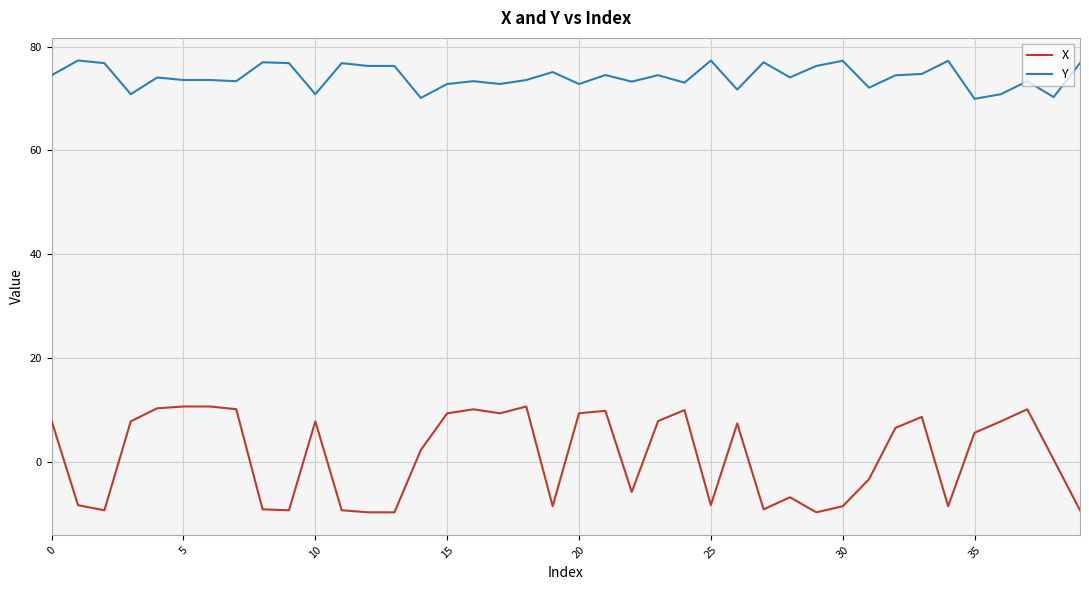

What is the highest value of the X series?

10.7